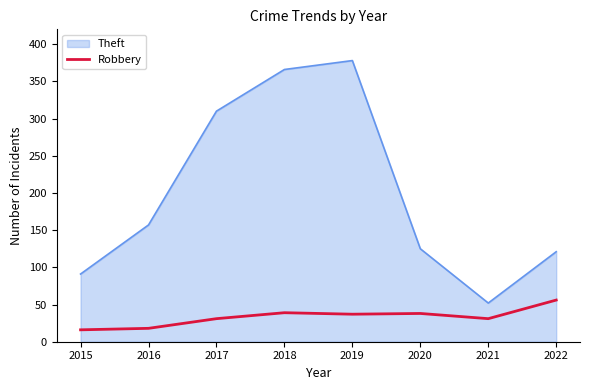

How many lines are shown in the chart?

2